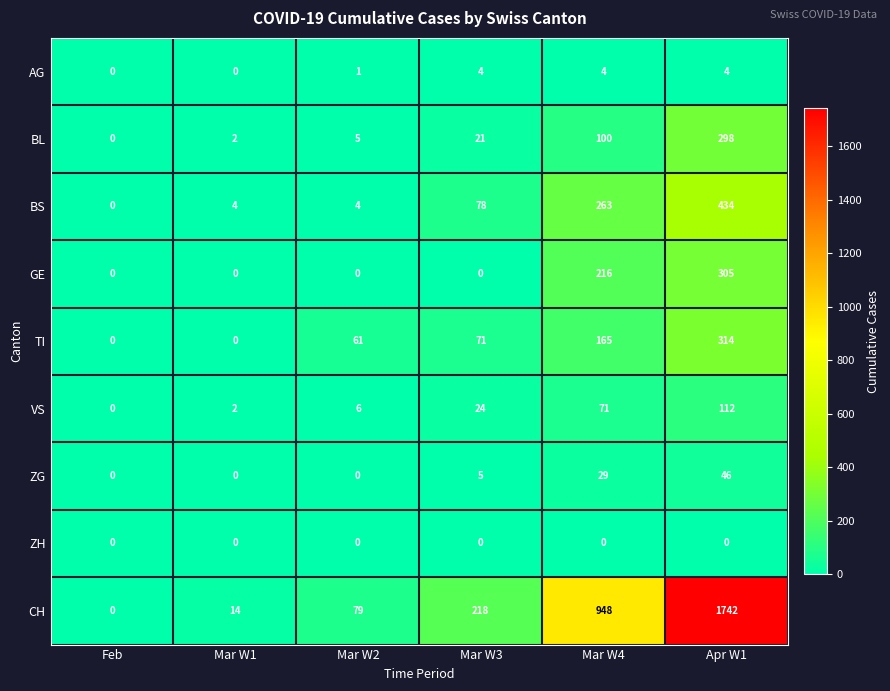

List the series in order of their peak value, highest first.

CH, BS, TI, GE, BL, VS, ZG, AG, ZH